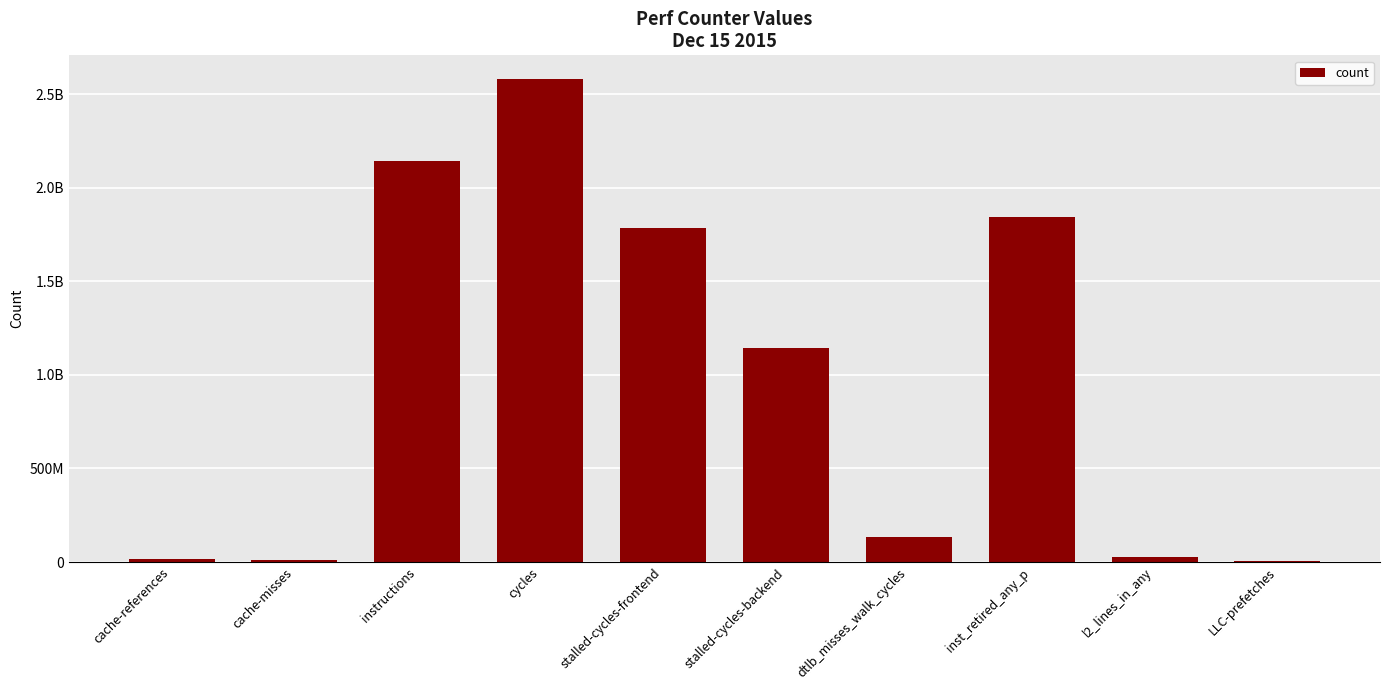

Are the bars horizontal?

No